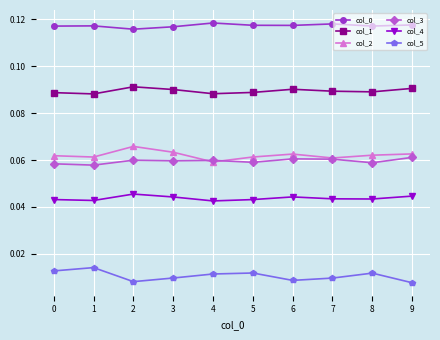

True or false: col_2 and col_0 cross at least once.

False